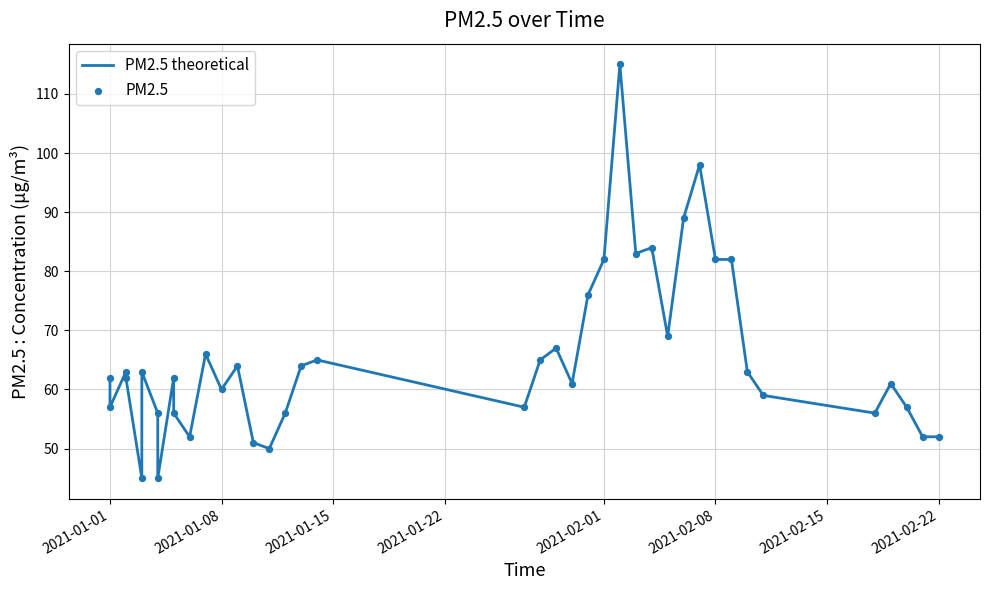

Which series reaches the maximum Y coordinate?

PM2.5 theoretical